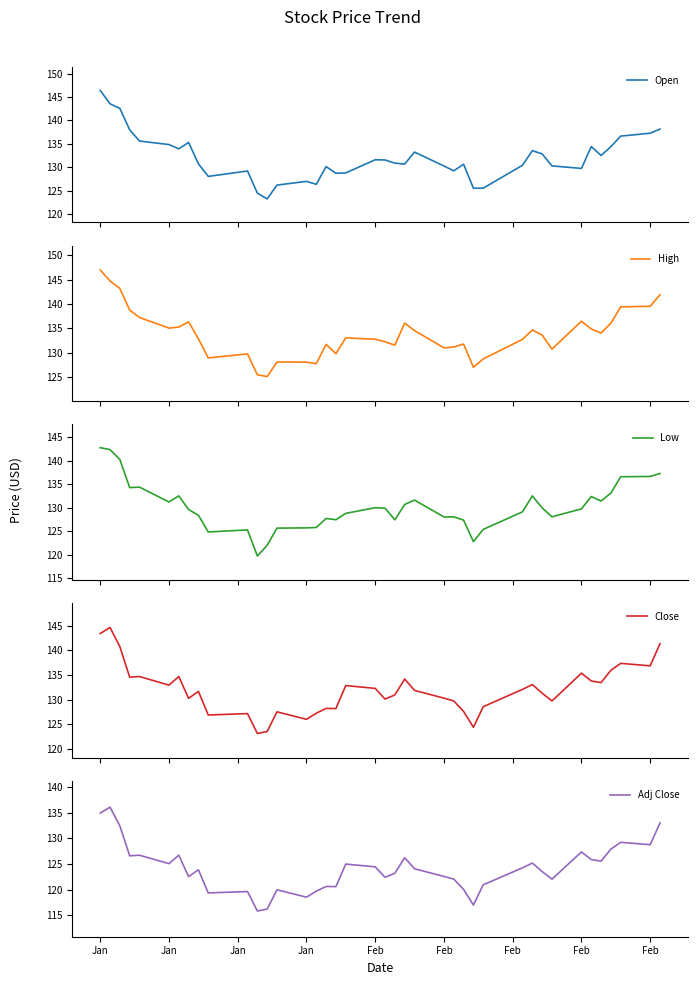

What is the spread (max minus min) of values at 36?

8.2